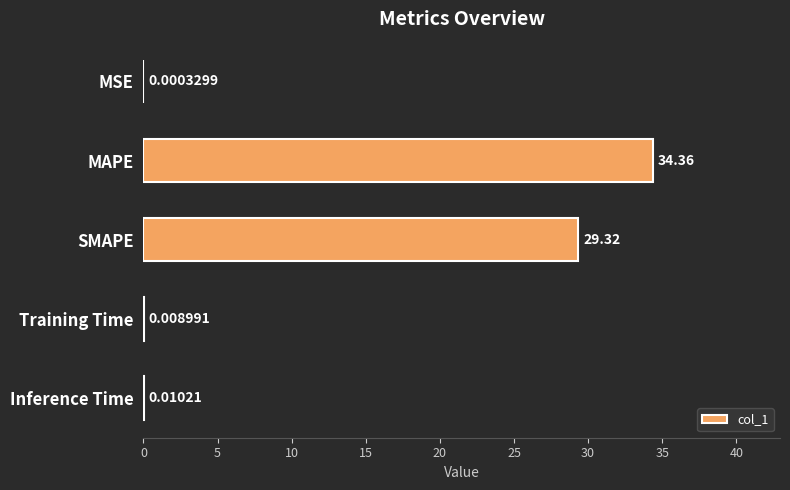

What is the sum of all values?

63.7